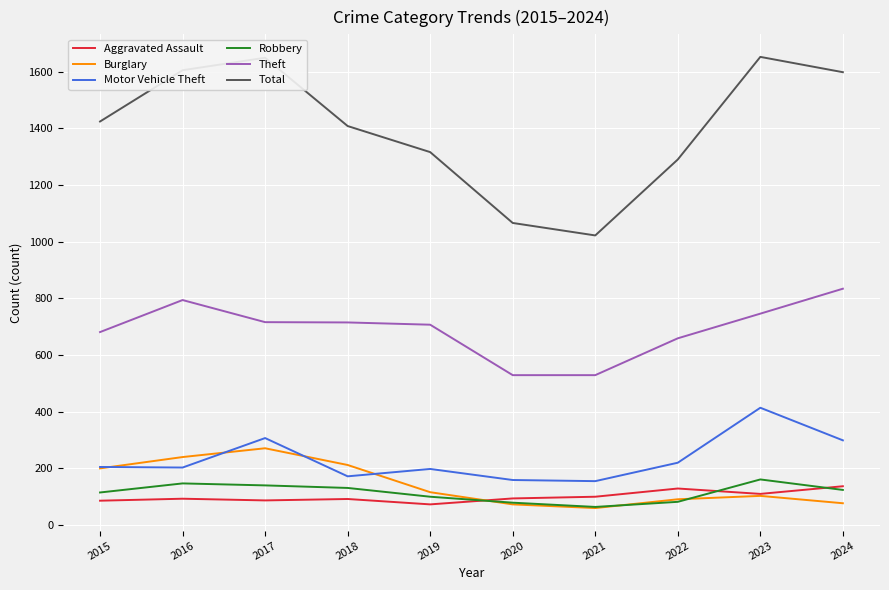

What is the difference between the maximum and minimum values in the Motor Vehicle Theft series?

259